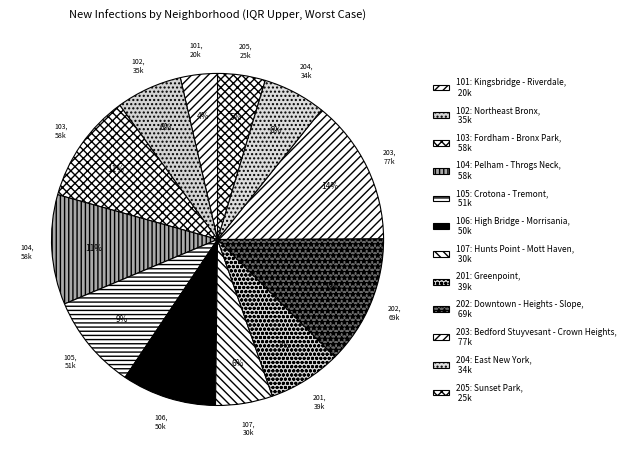

To the nearest percent, what portion does 102: Northeast Bronx represent?

6%